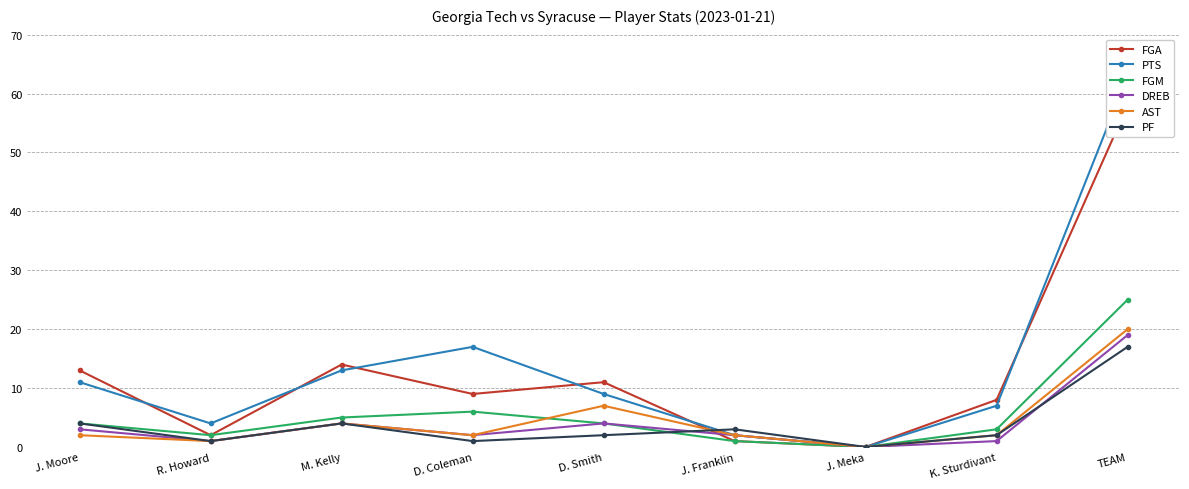

True or false: AST has a value of -14 at J. Meka.

False